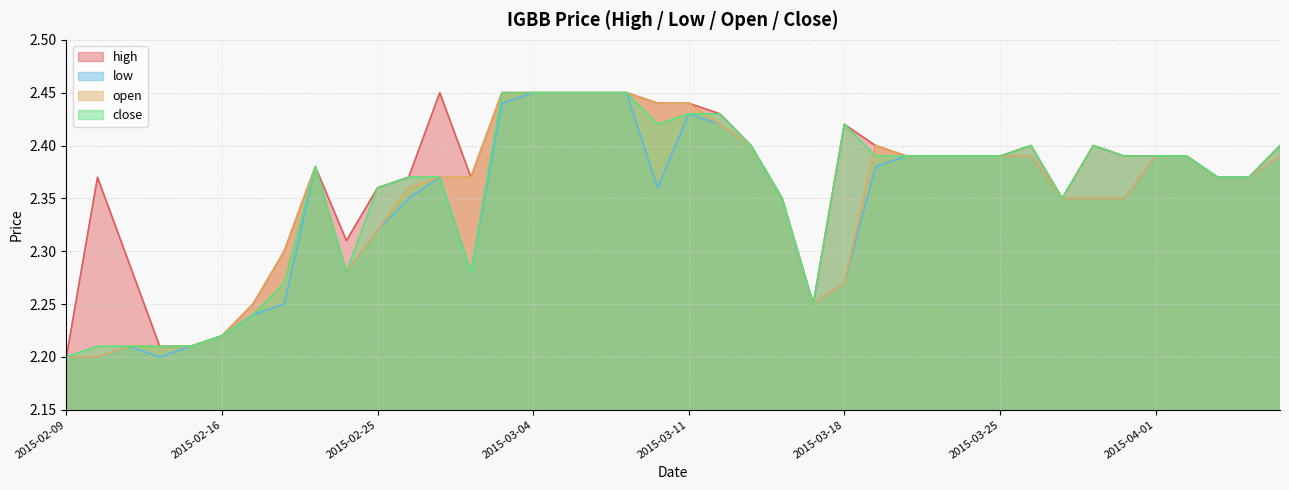

How many interior local valleys does the high series have?

4